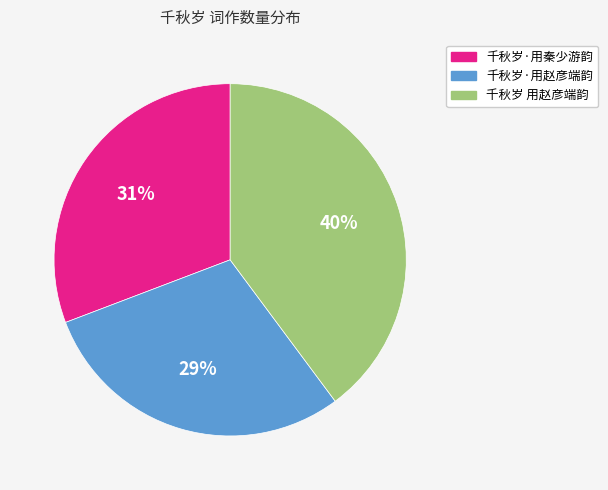

To the nearest percent, what percentage of the pie is 千秋岁 用赵彦端韵?

40%